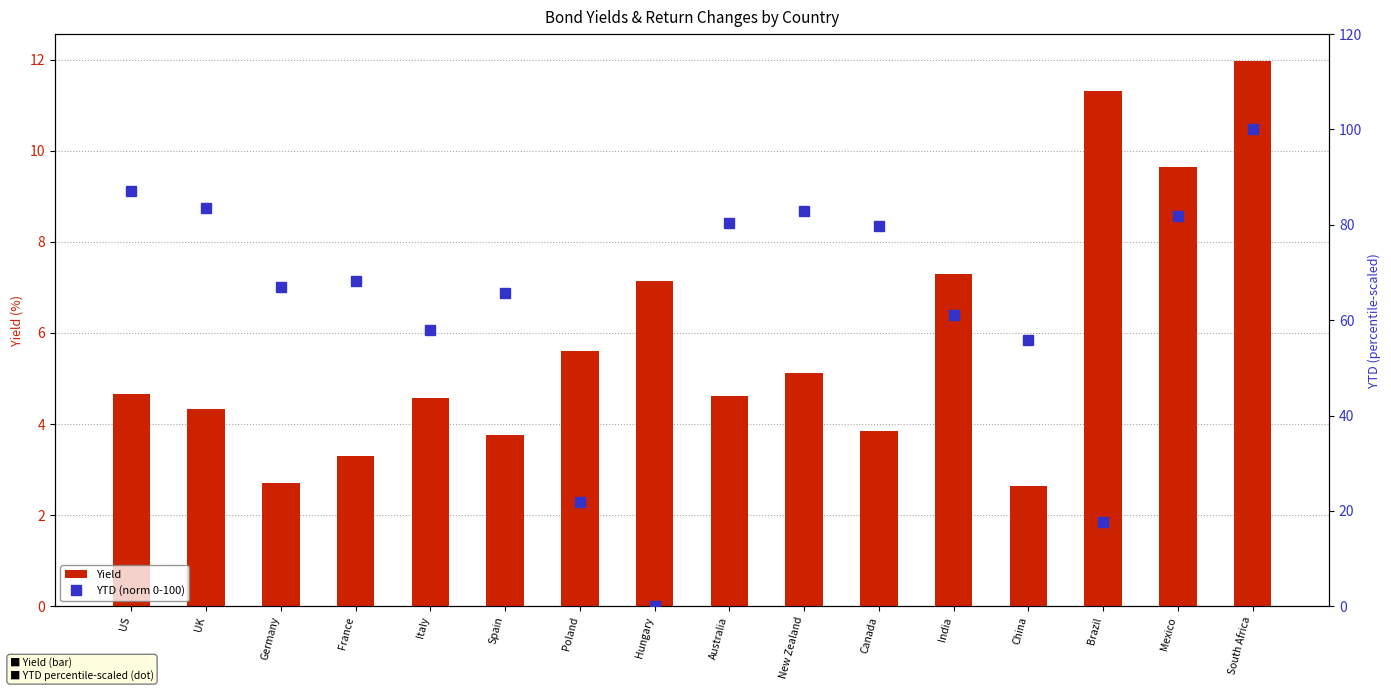

Reading left to right, extract all data points from this chart.

Yield: US=4.7	UK=4.3	Germany=2.7	France=3.3	Italy=4.6	Spain=3.8	Poland=5.6	Hungary=7.1	Australia=4.6	New Zealand=5.1	Canada=3.8	India=7.3	China=2.6	Brazil=11.3	Mexico=9.6	South Africa=12.0
YTD (norm 0-100): US=87.2	UK=83.6	Germany=66.9	France=68.3	Italy=57.9	Spain=65.8	Poland=22.0	Hungary=0.0	Australia=80.5	New Zealand=83.0	Canada=79.8	India=61.1	China=55.9	Brazil=17.7	Mexico=81.9	South Africa=100.0